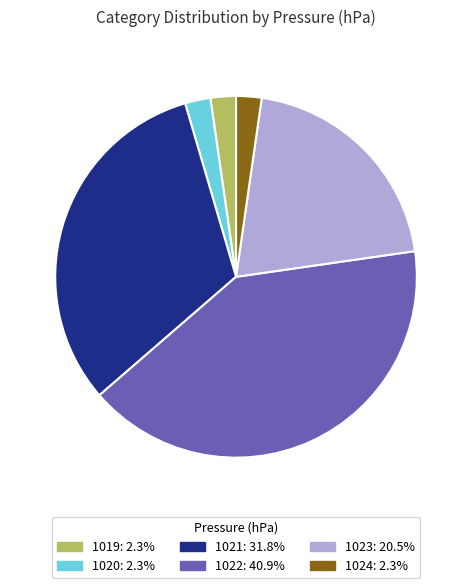

Do 1024 and 1023 together represent more than half of the pie?

No